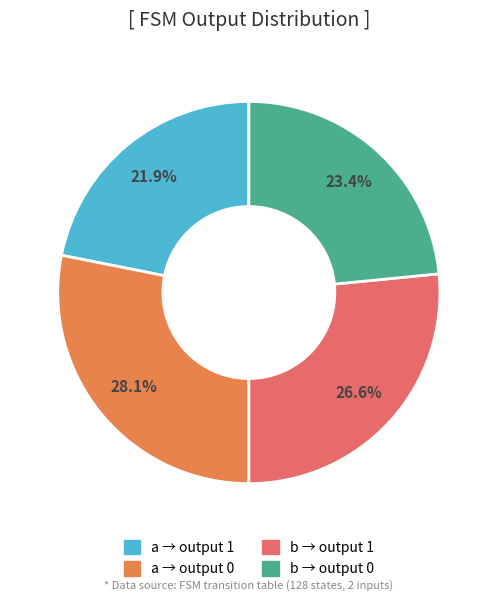

How many slices are in this pie chart?

4